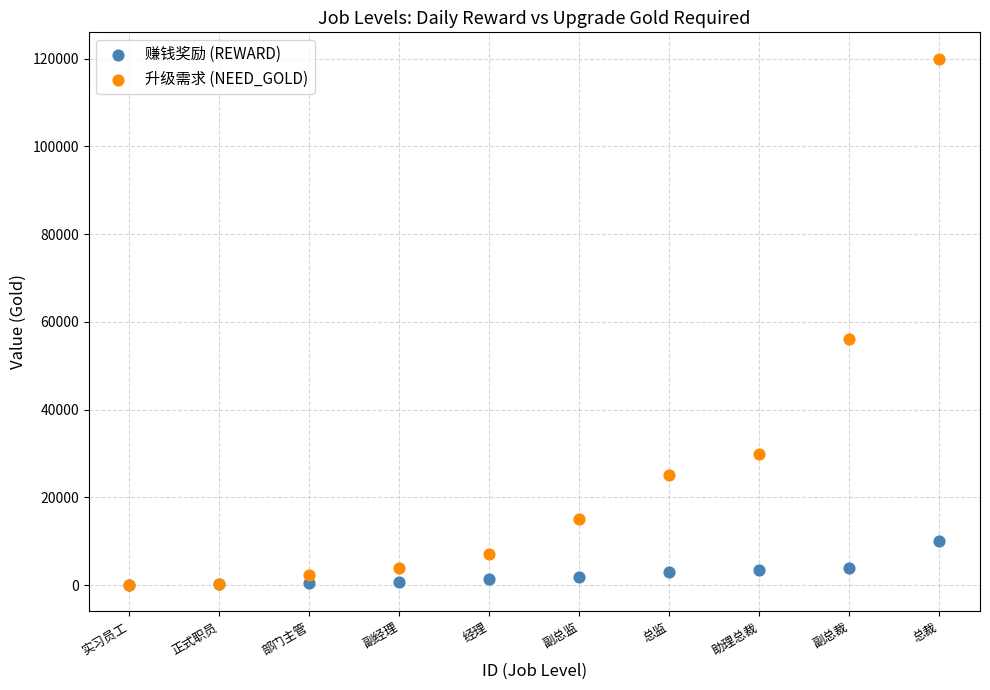

Across all series, what Y value is closest to 60000?

56000